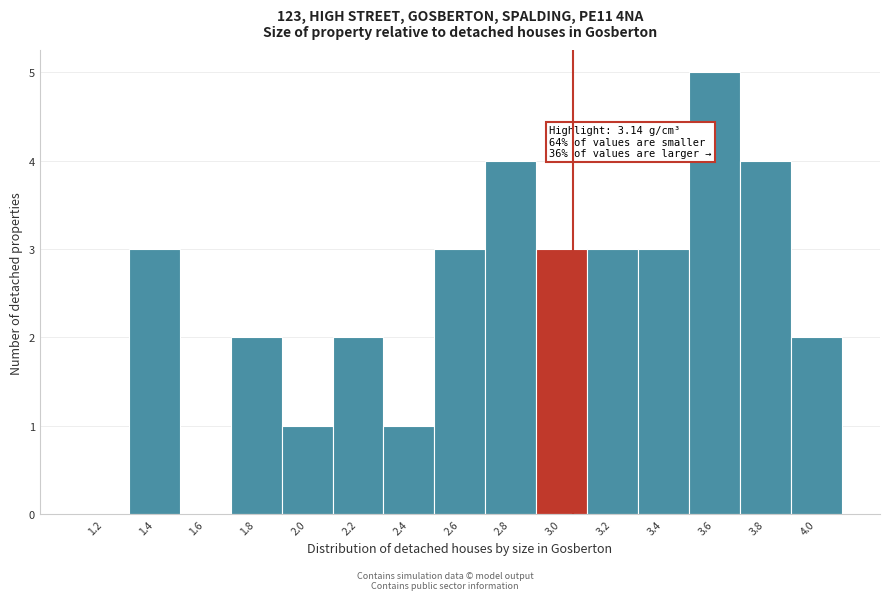

Reading left to right, list all the values displayed in this chart.

1.2=0	1.4=3	1.6=0	1.8=2	2.0=1	2.2=2	2.4=1	2.6=3	2.8=4	3.0=3	3.2=3	3.4=3	3.6=5	3.8=4	4.0=2